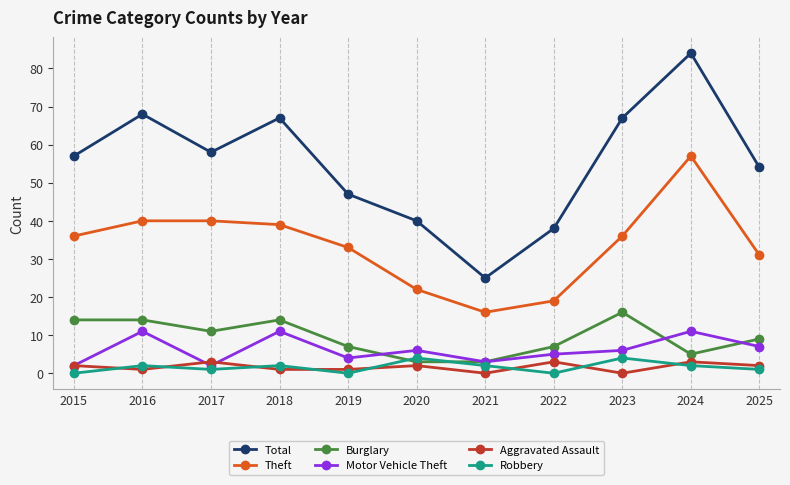

At which category does Aggravated Assault reach its first local peak?

2017